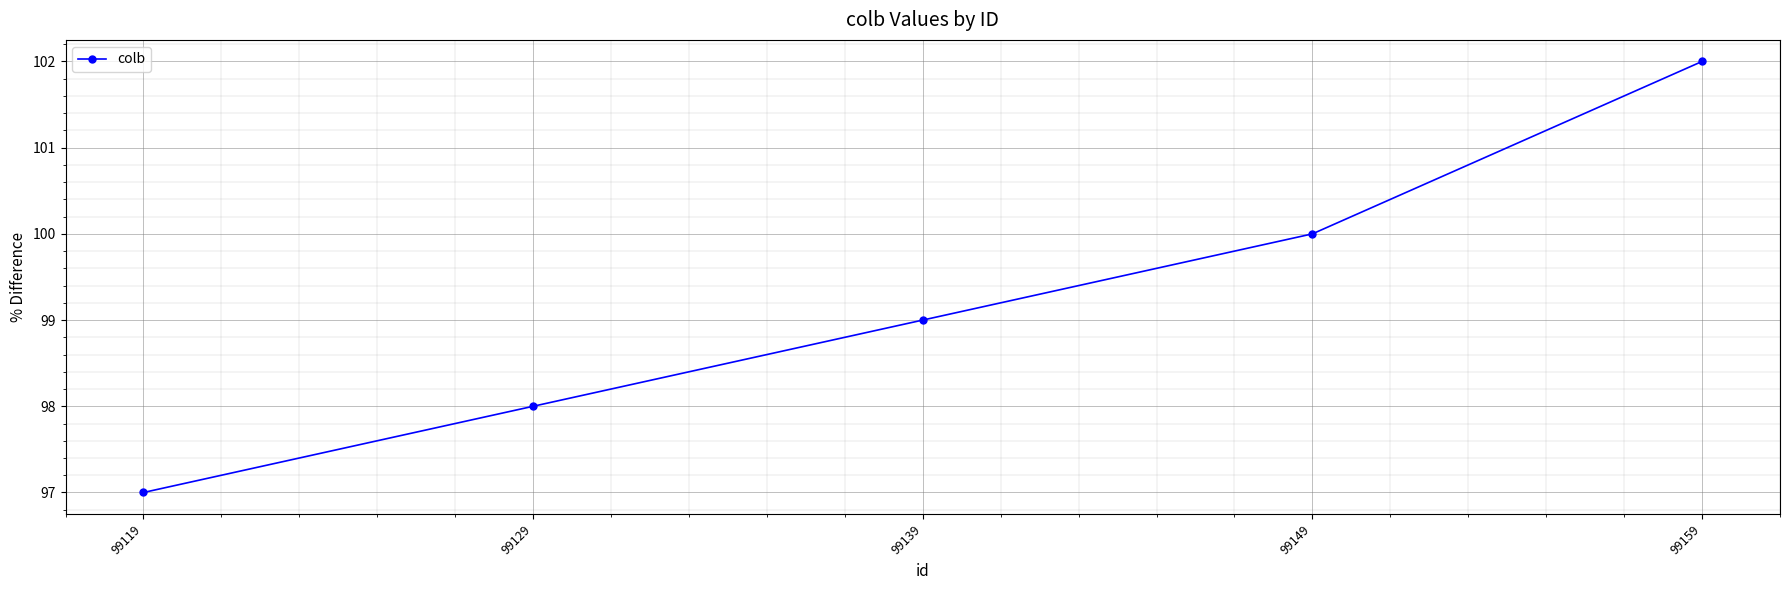

Between 99159 and 99119, which is larger?

99159